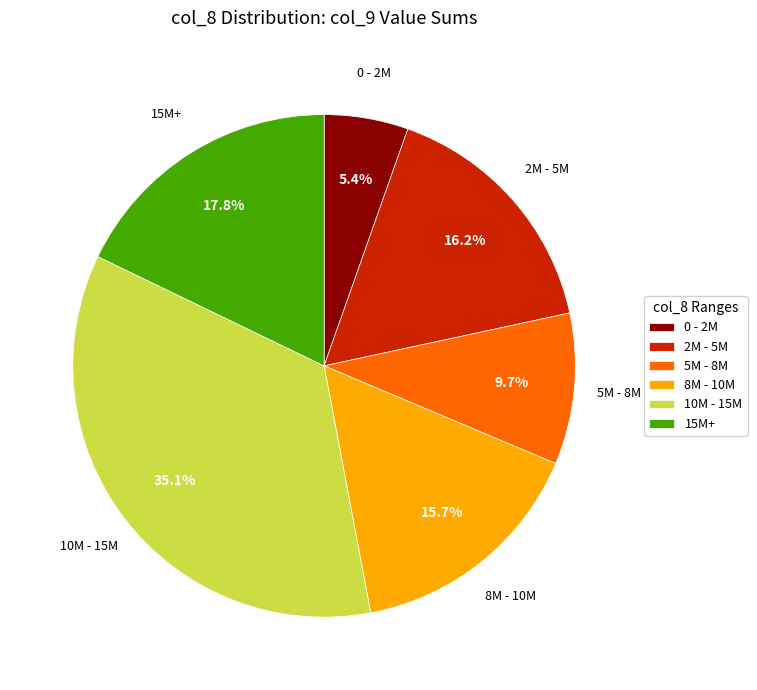

Which category has the smallest portion of the pie?

0 - 2M